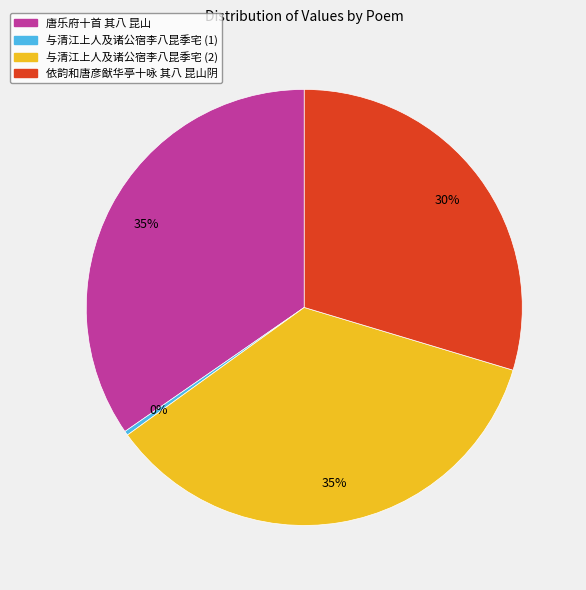

Does any single category account for the majority?

No